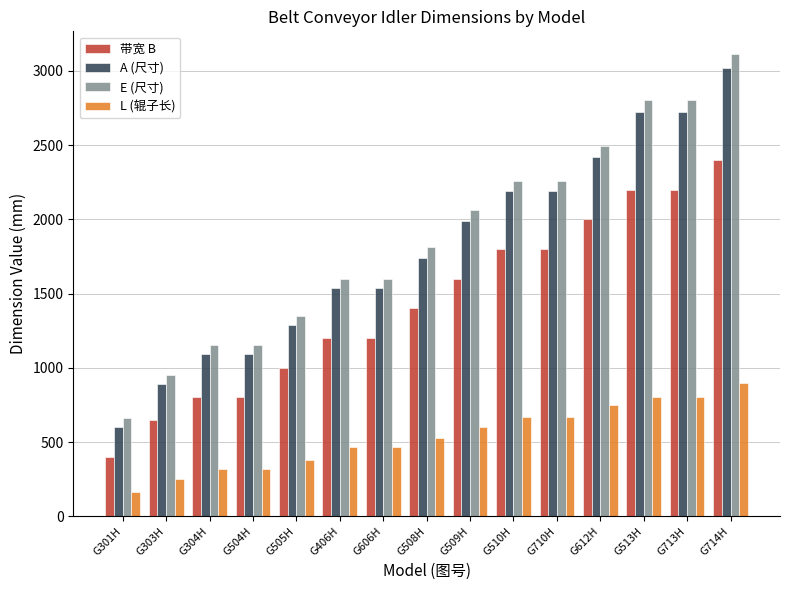

Rank the series by their maximum value, from highest to lowest.

E (尺寸), A (尺寸), 带宽 B, L (辊子长)